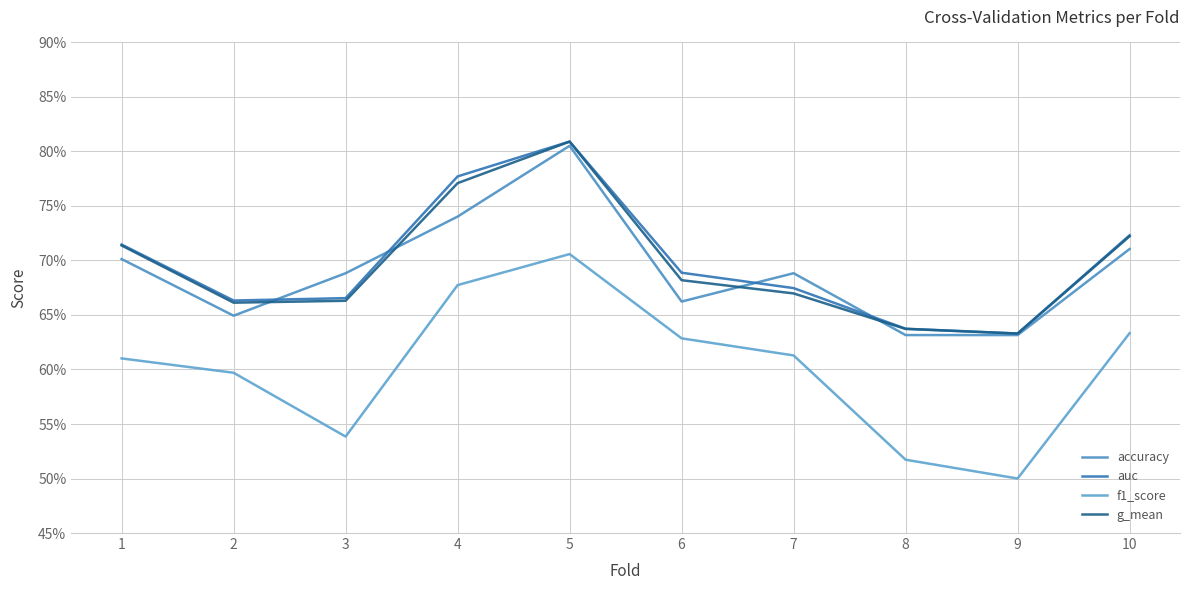

Is this an area chart (filled region under the line)?

No